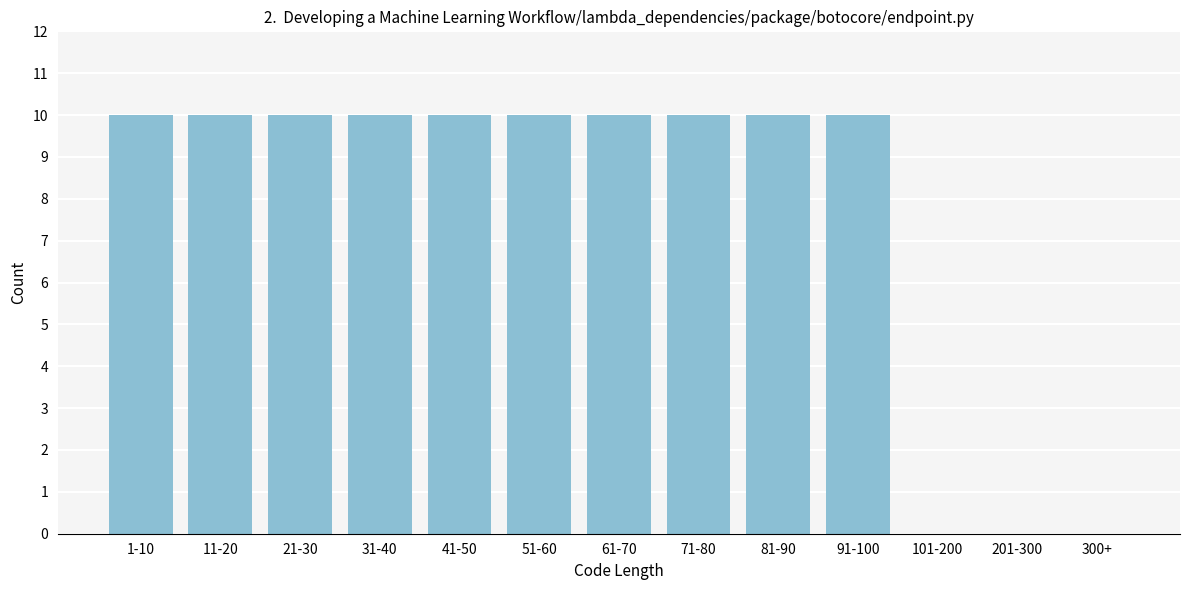

Reading left to right, what are all the values shown in this chart?

1-10=10	11-20=10	21-30=10	31-40=10	41-50=10	51-60=10	61-70=10	71-80=10	81-90=10	91-100=10	101-200=0	201-300=0	300+=0